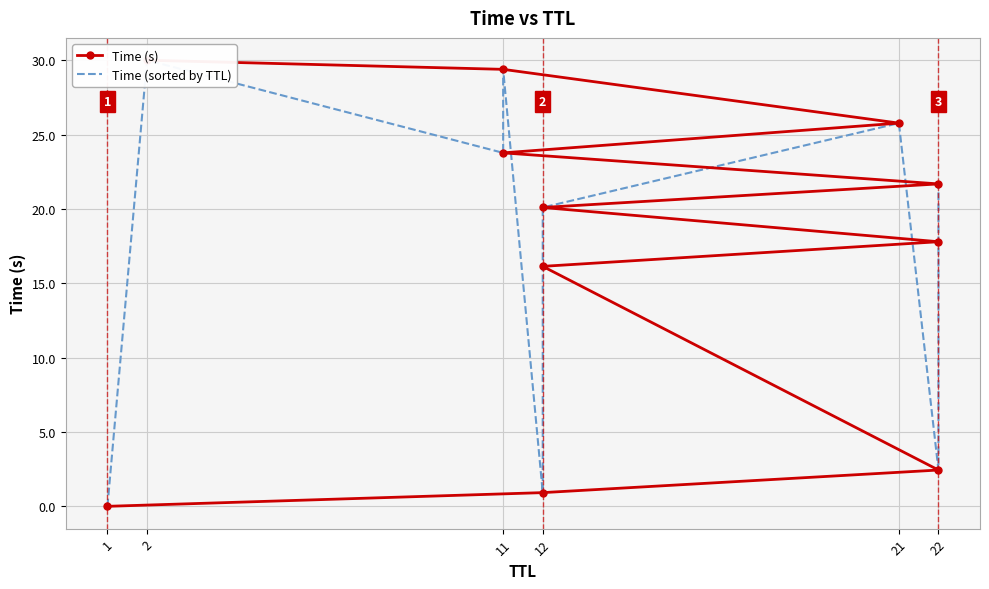

True or false: Time (sorted by TTL) has more than 1 points higher than both neighbors.

True